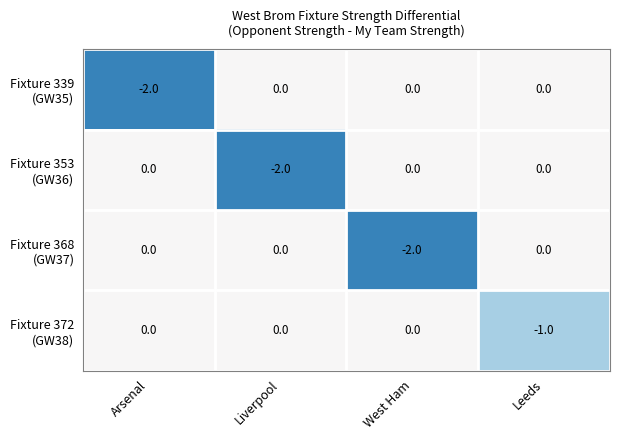

At which category is the sum across all series the highest?

Leeds